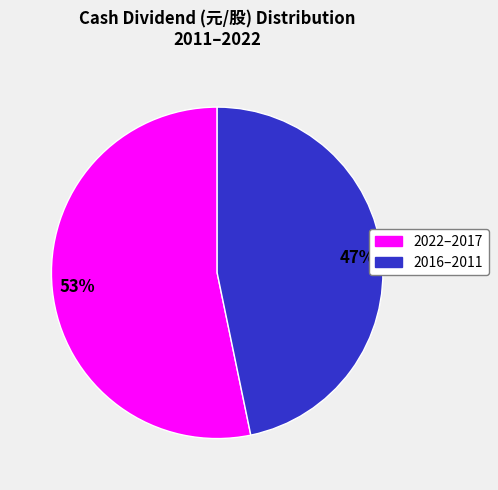

Is there any slice that represents more than half of the pie?

Yes